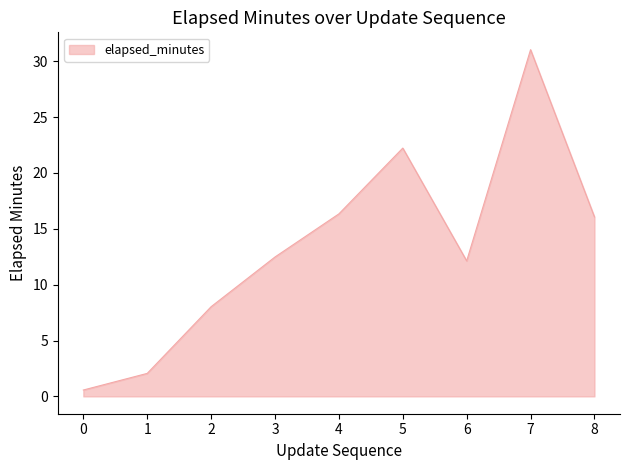

How many categories are shown in the chart?

9